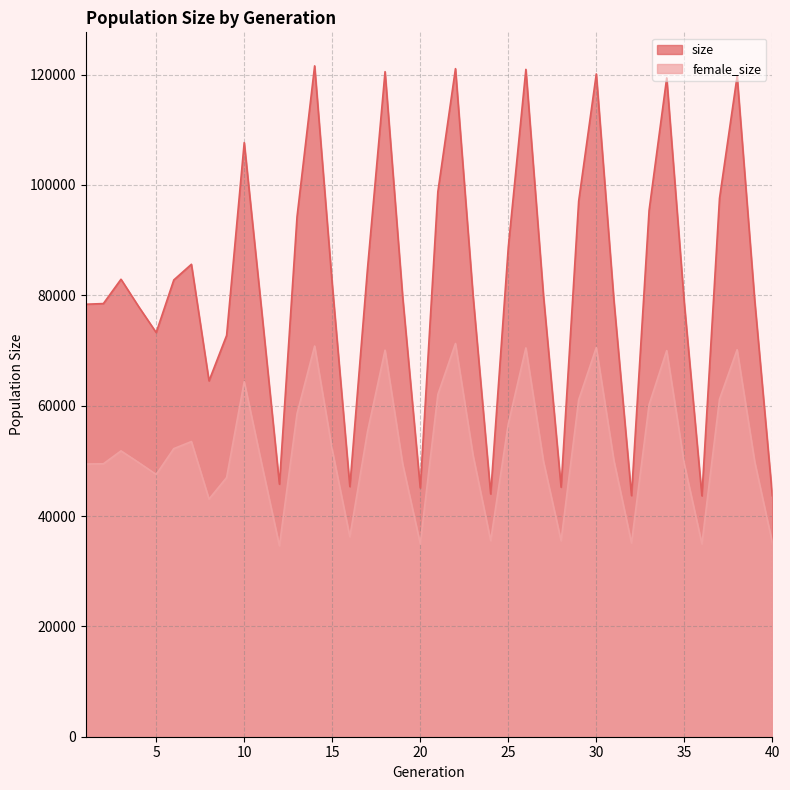

Reading left to right, transcribe all the data shown in this chart.

size: 1=78378	2=78500	3=82907	4=77966	5=73250	6=82781	7=85619	8=64491	9=72732	10=107676	11=76919	12=45766	13=94219	14=121577	15=81990	16=45333	17=84712	18=120529	19=79745	20=45095	21=98759	22=121074	23=79912	24=43999	25=88642	26=120942	27=79911	28=45223	29=97078	30=120118	31=79101	32=43700	33=95405	34=119399	35=78548	36=43658	37=97568	38=119714	39=79034	40=43661
female_size: 1=49418	2=49461	3=51802	4=49700	5=47529	6=52212	7=53494	8=43064	9=46974	10=64345	11=49328	12=34598	13=58539	14=70801	15=51959	16=36234	17=55218	18=70056	19=49451	20=34965	21=62015	22=71261	23=50993	24=35531	25=56684	26=70466	27=49896	28=35509	29=61052	30=70526	31=50052	32=35102	33=60183	34=69978	35=49408	36=34945	37=61171	38=70137	39=49823	40=35160